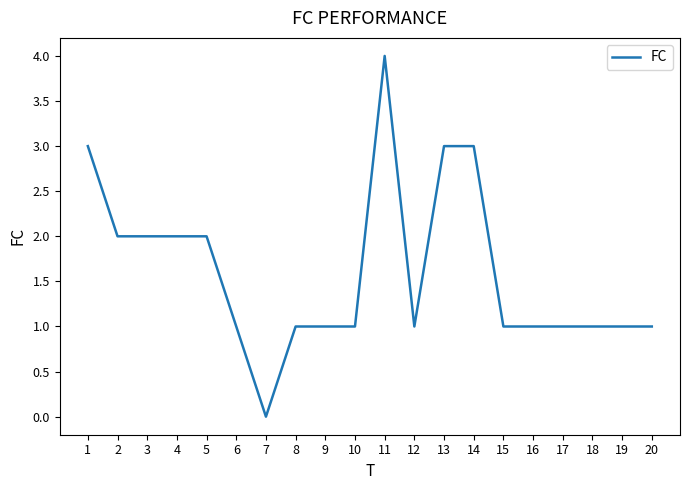

The chart shows a value of 2 at 9. True or false?

False